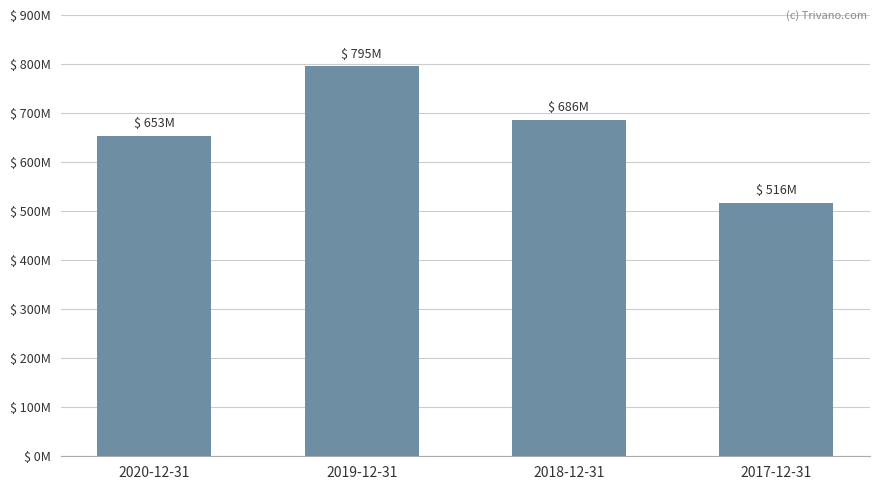

What is the value of the 1st bar from the left?

652537000